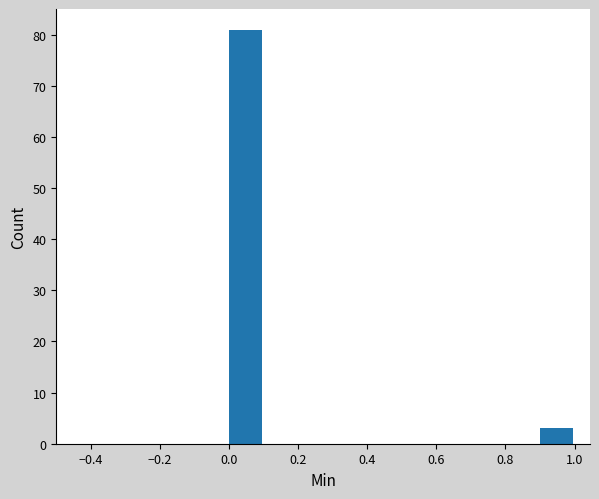

Reading left to right, list every bar in this chart as the range it spans on the x-axis followed by its height. The values are not printed on the chart, so give them approximately, as read against the axis.

0.0 to 0.1: 81
0.1 to 0.2: 0
0.2 to 0.3: 0
0.3 to 0.4: 0
0.4 to 0.5: 0
0.5 to 0.6: 0
0.6 to 0.7: 0
0.7 to 0.8: 0
0.8 to 0.9: 0
0.9 to 1.0: 3